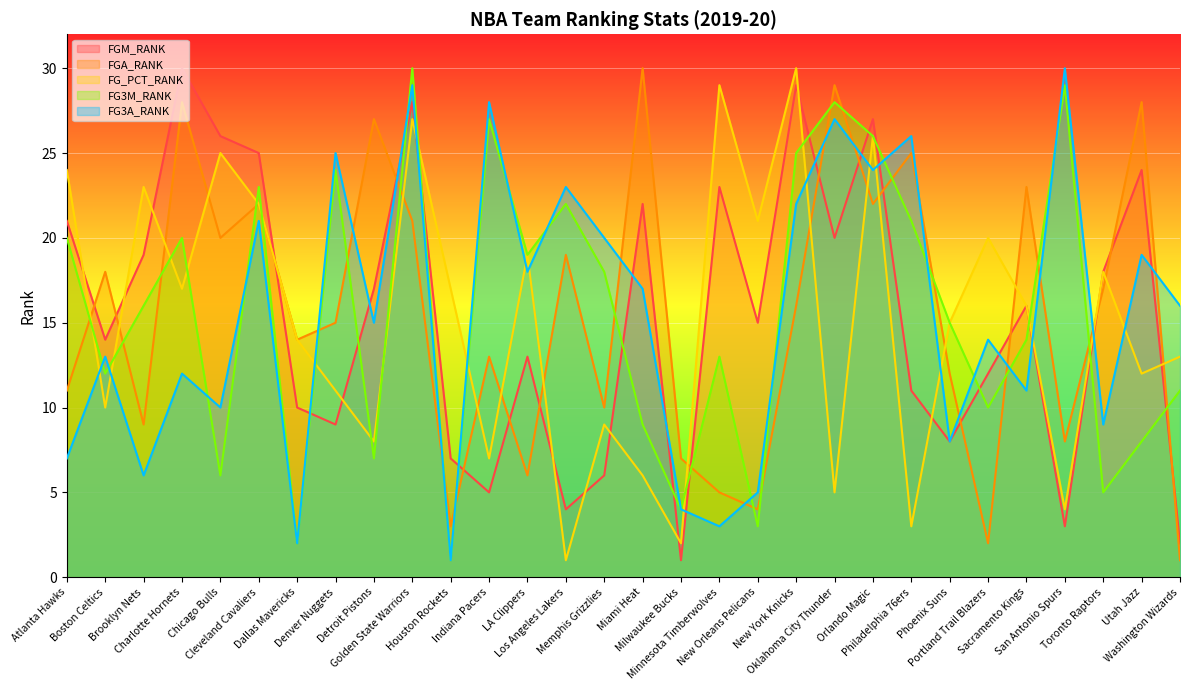

At which label is FGA_RANK closest to 15?

Denver Nuggets